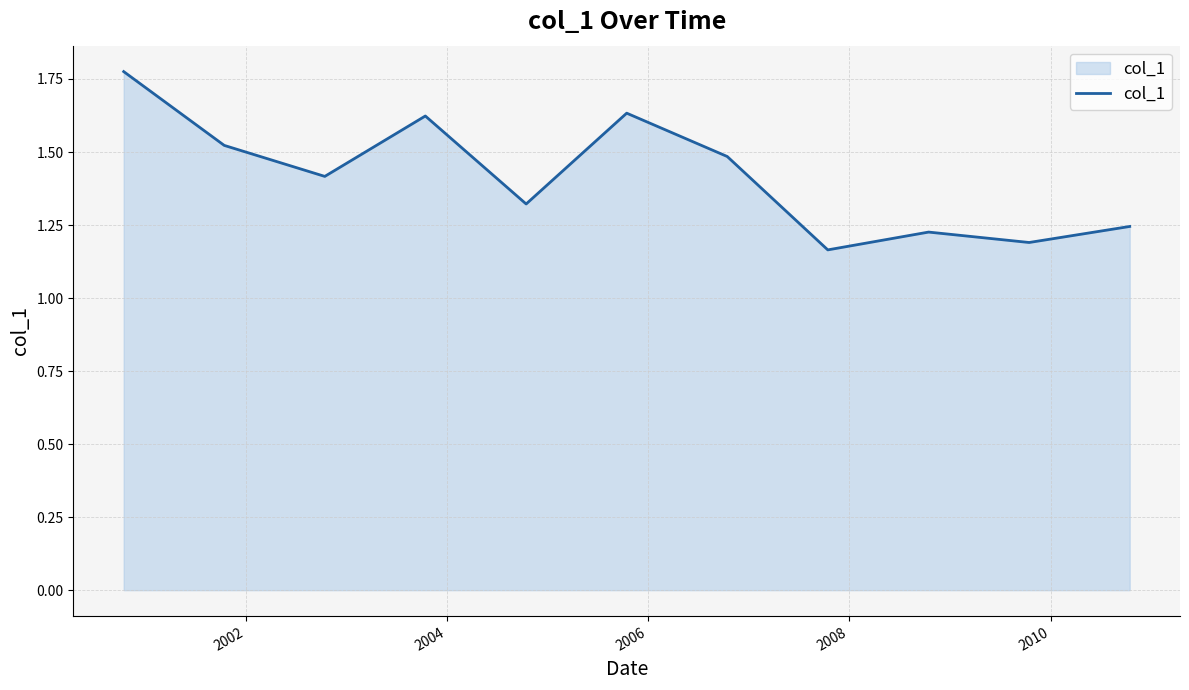

True or false: there are more than 0 points higher than both neighbors.

True